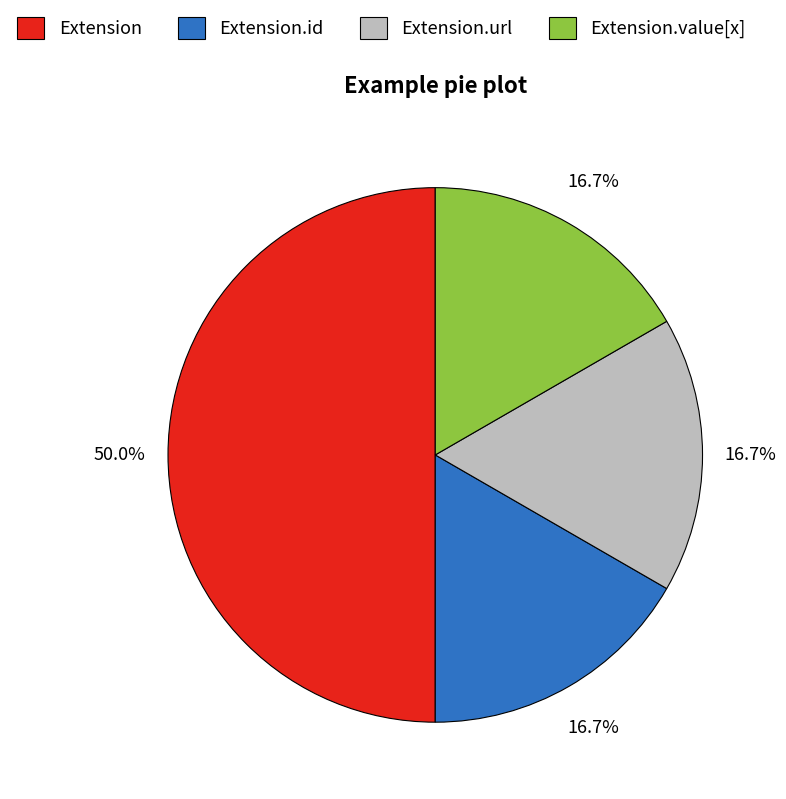

How much of the chart is everything except Extension.id?

83.3%